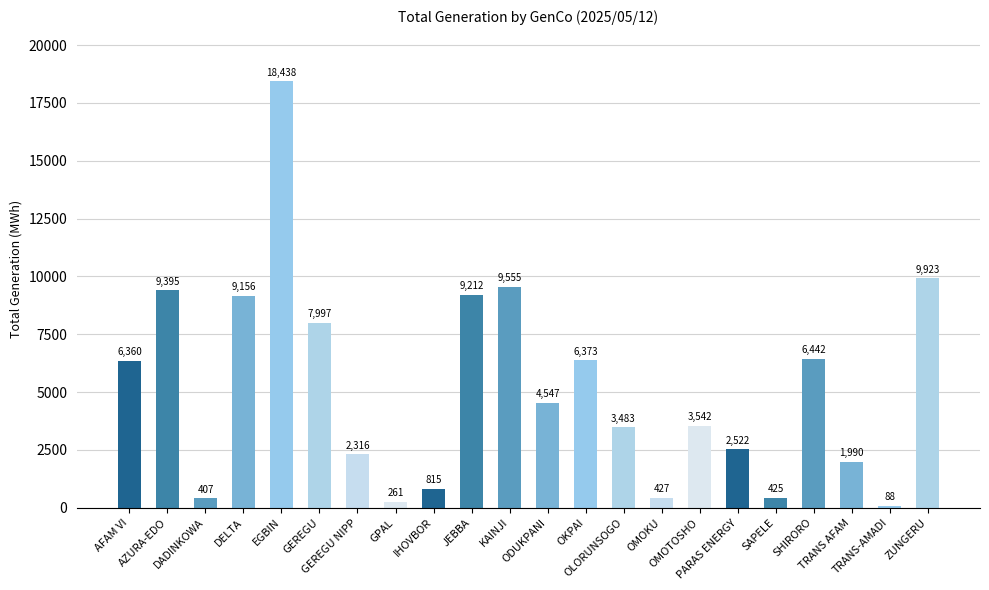

At which label does the data first exceed 4547?

AFAM VI